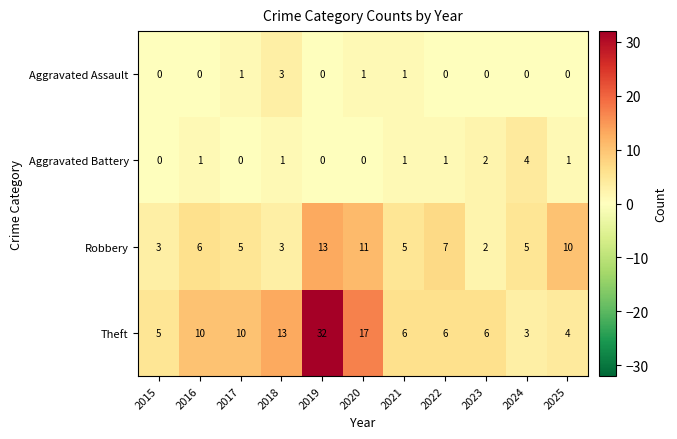

How many Aggravated Battery values are between 0 and 1?

9